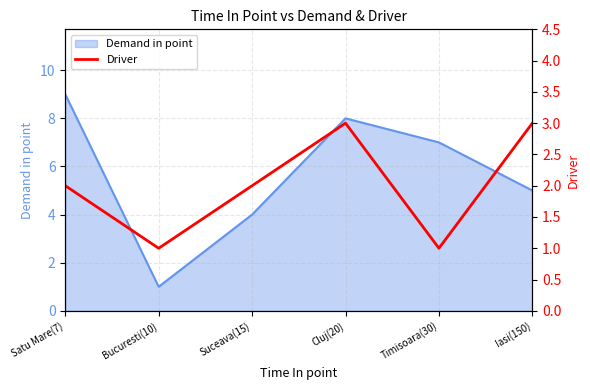

What is the maximum value for Demand in point?

9